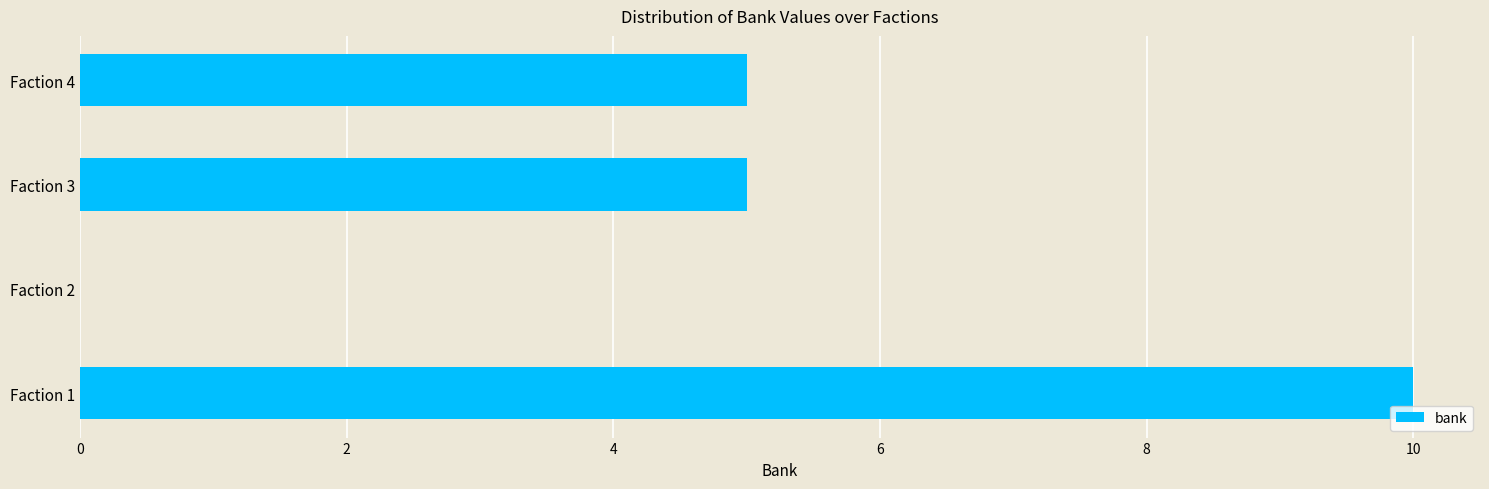

Count the number of categories in the chart.

4